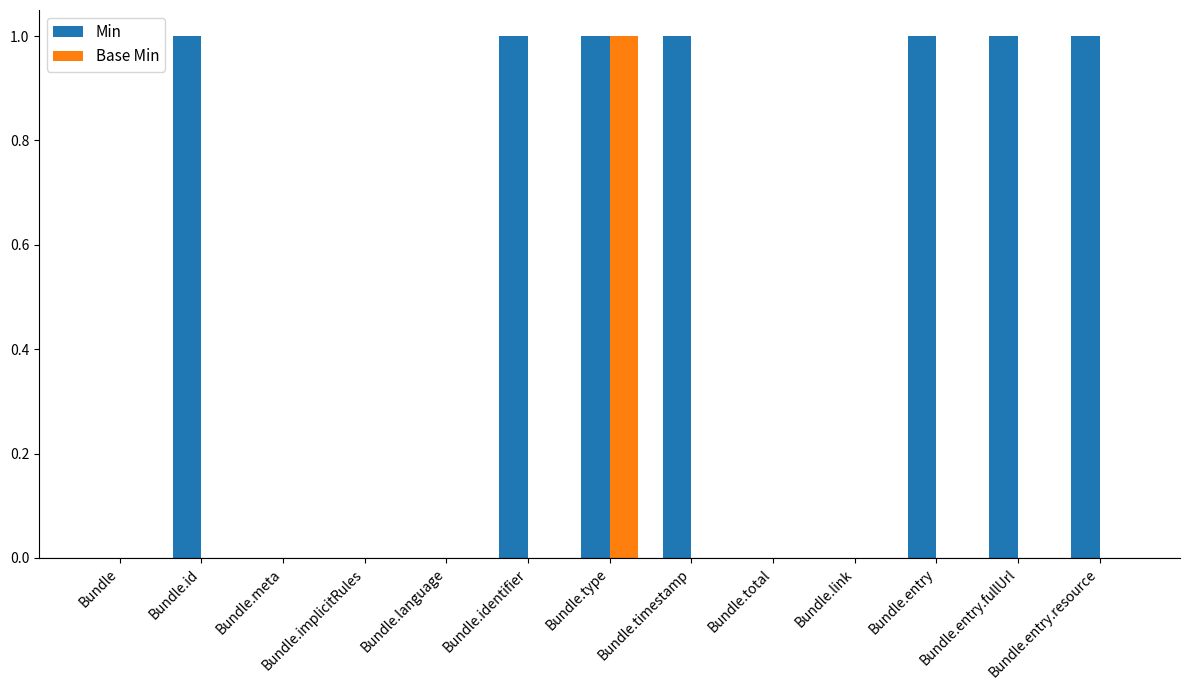

At which label does Base Min reach its peak?

Bundle.type